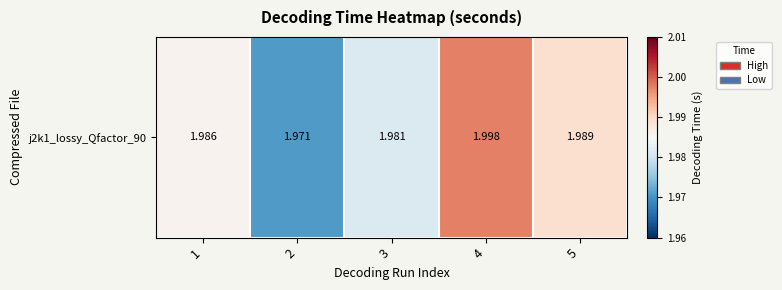

Where is the data nearest to the value 1?

2